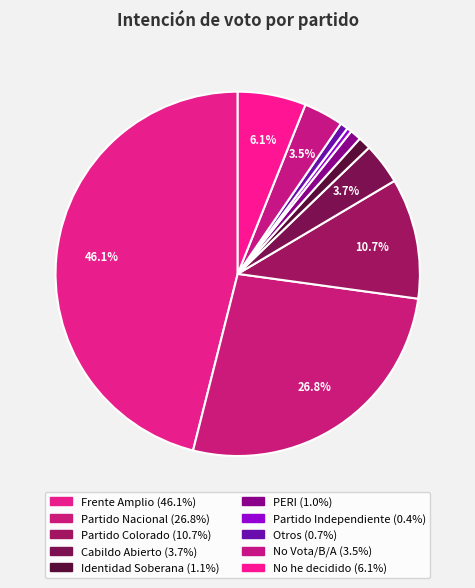

Is there a majority slice in this chart?

No